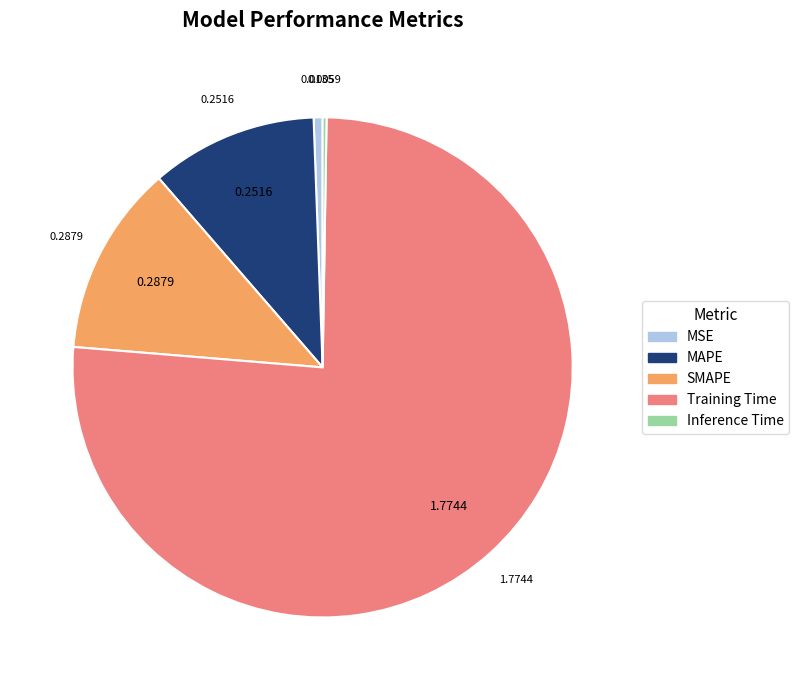

Which slice is the largest?

Training Time